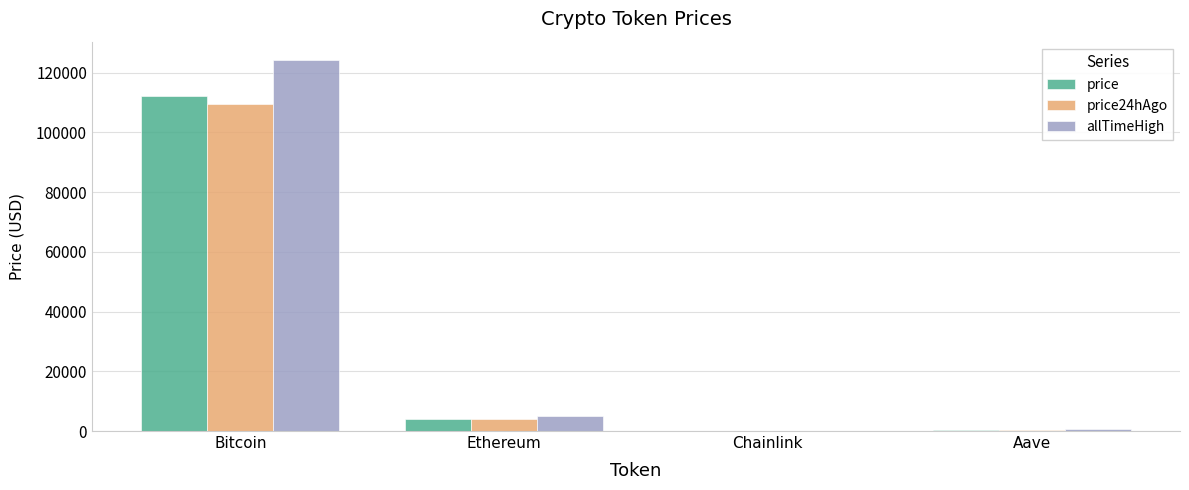

What is the sum of the price24hAgo values at Aave and Bitcoin?

109701.1